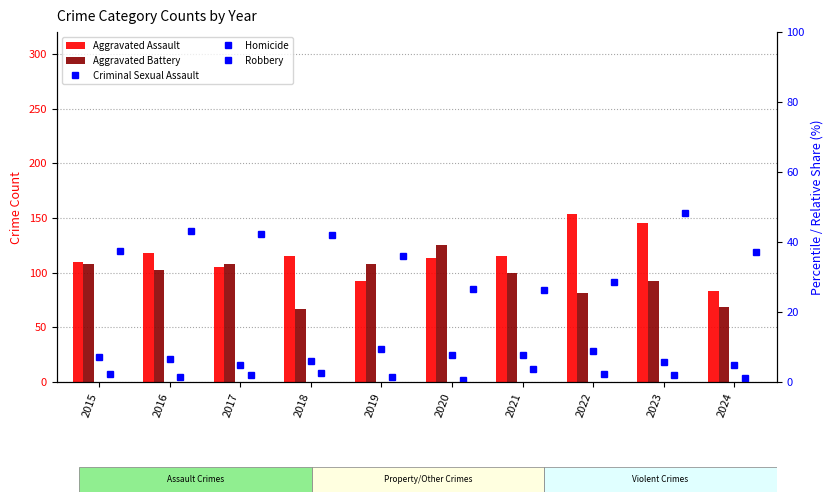

How many groups of bars are there?

10